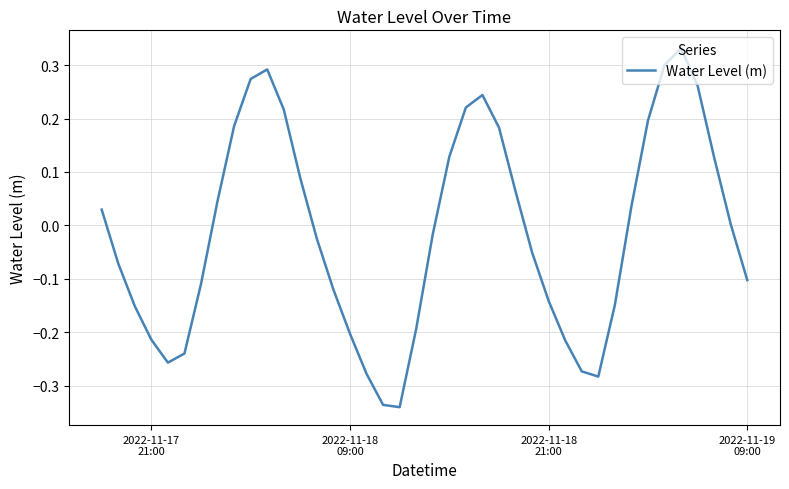

What is the difference between the maximum and minimum values?

0.7